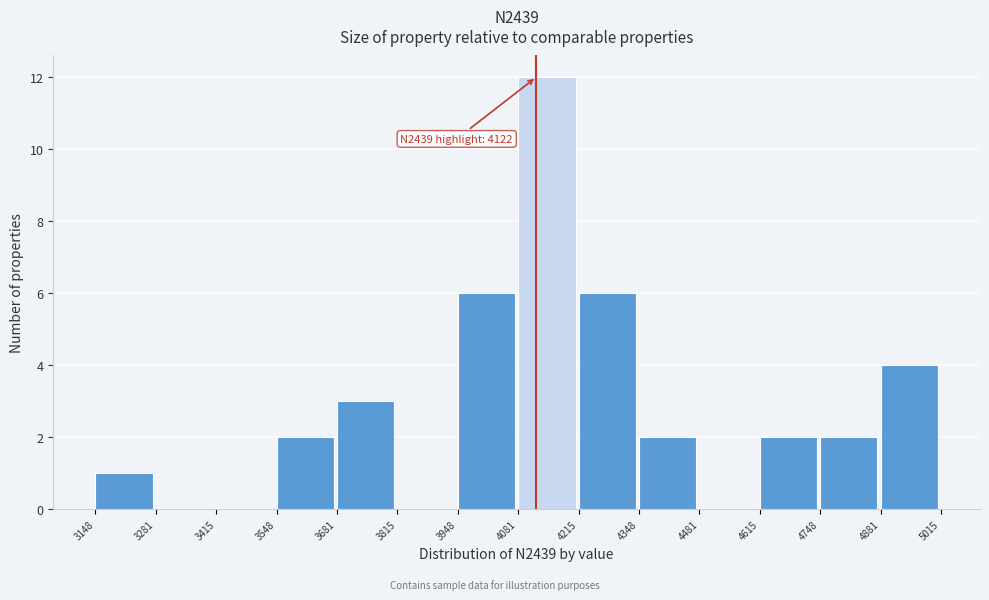

Which range on the x-axis has the tallest bar?

4081 to 4215